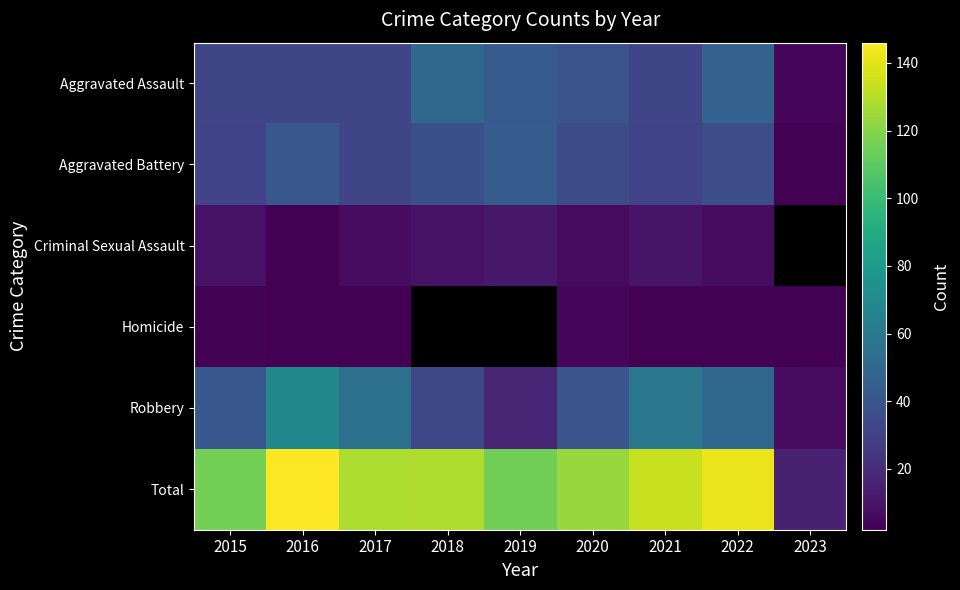

What is the maximum value for Total?

146.0